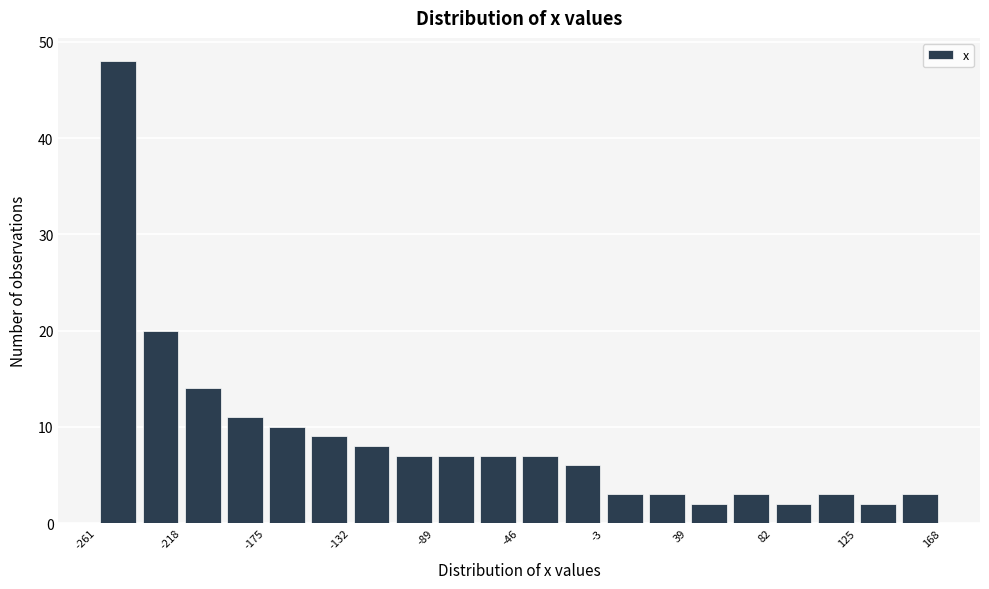

What is the height of the bar covering -240 to -220 on the x-axis? Neither the bar edges nor the heights are printed on the chart, so give them approximately, as read against the axes.

20